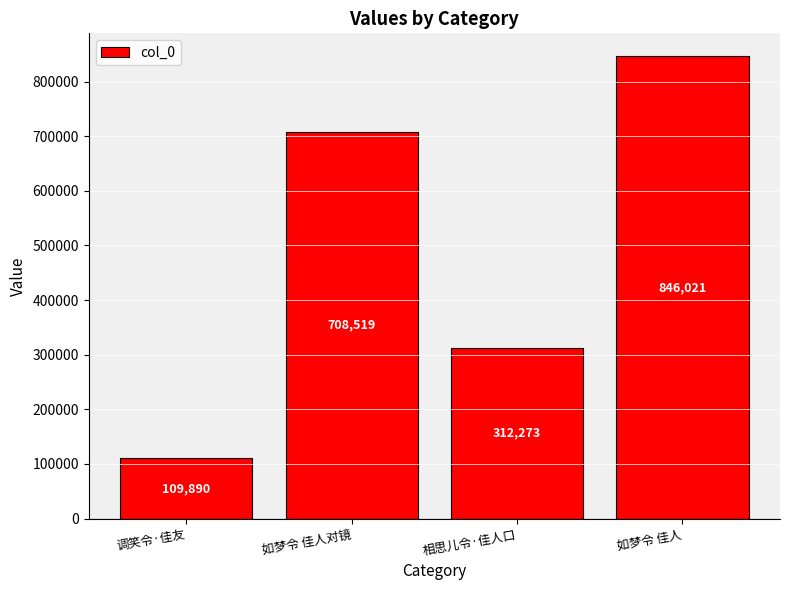

Rank the categories by value from lowest to highest.

调笑令·佳友, 相思儿令·佳人口, 如梦令 佳人对镜, 如梦令 佳人